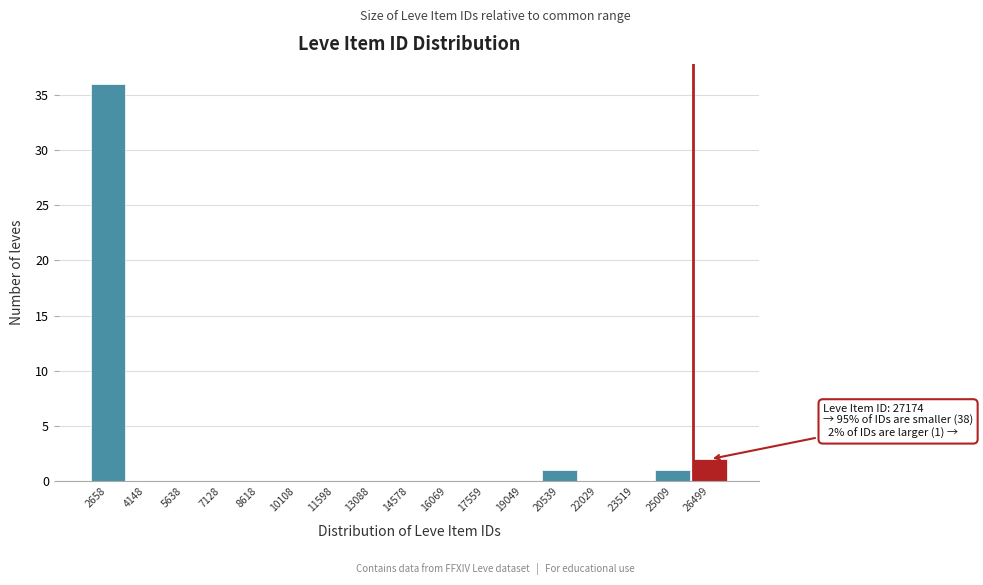

Reading left to right, transcribe all the data shown in this chart.

2658=36	4148=0	5638=0	7128=0	8618=0	10108=0	11598=0	13088=0	14578=0	16069=0	17559=0	19049=0	20539=1	22029=0	23519=0	25009=1	26499=2